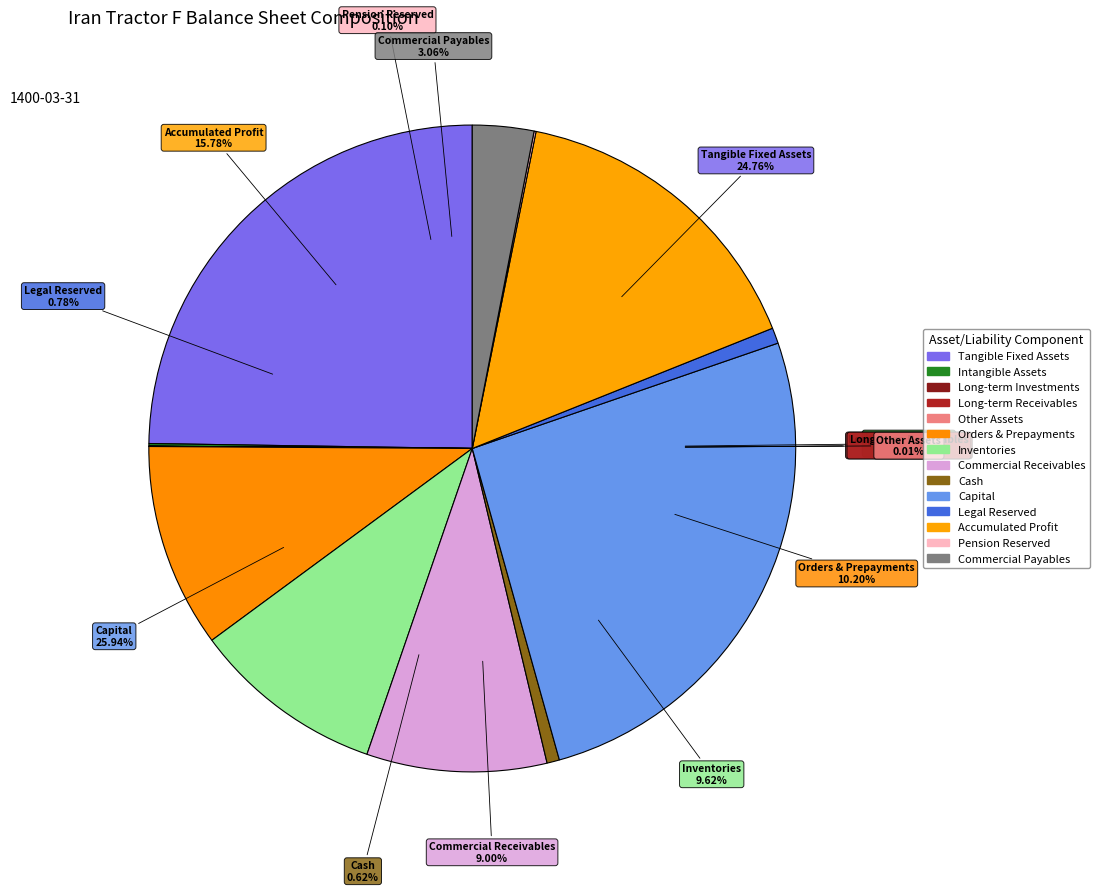

To the nearest percent, what portion does tangible_fixed_assets represent?

25%